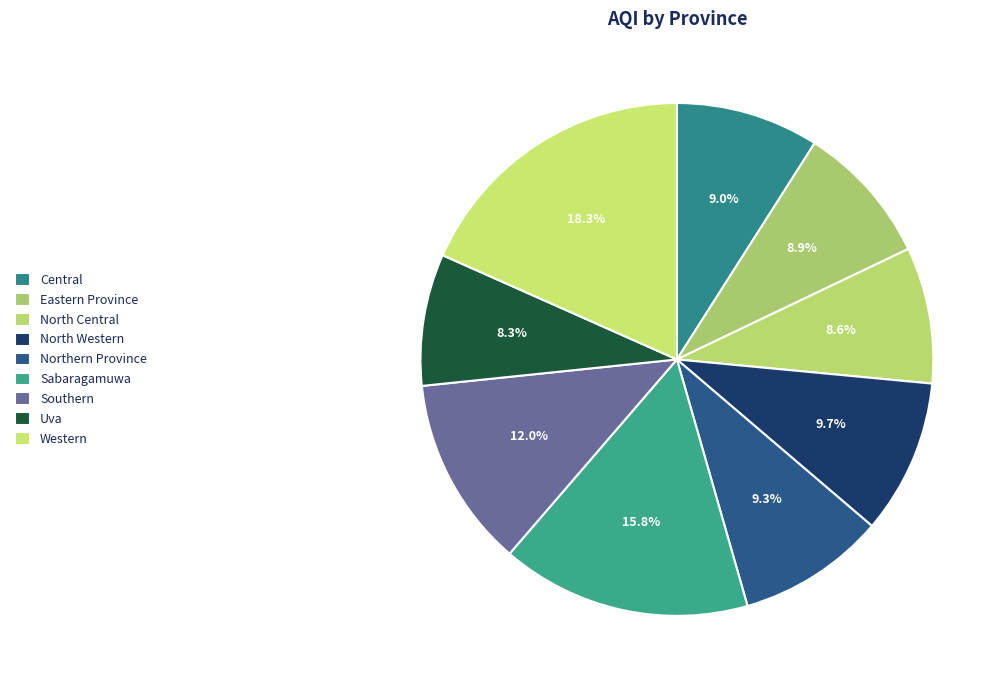

To the nearest percent, what portion does Sabaragamuwa represent?

16%